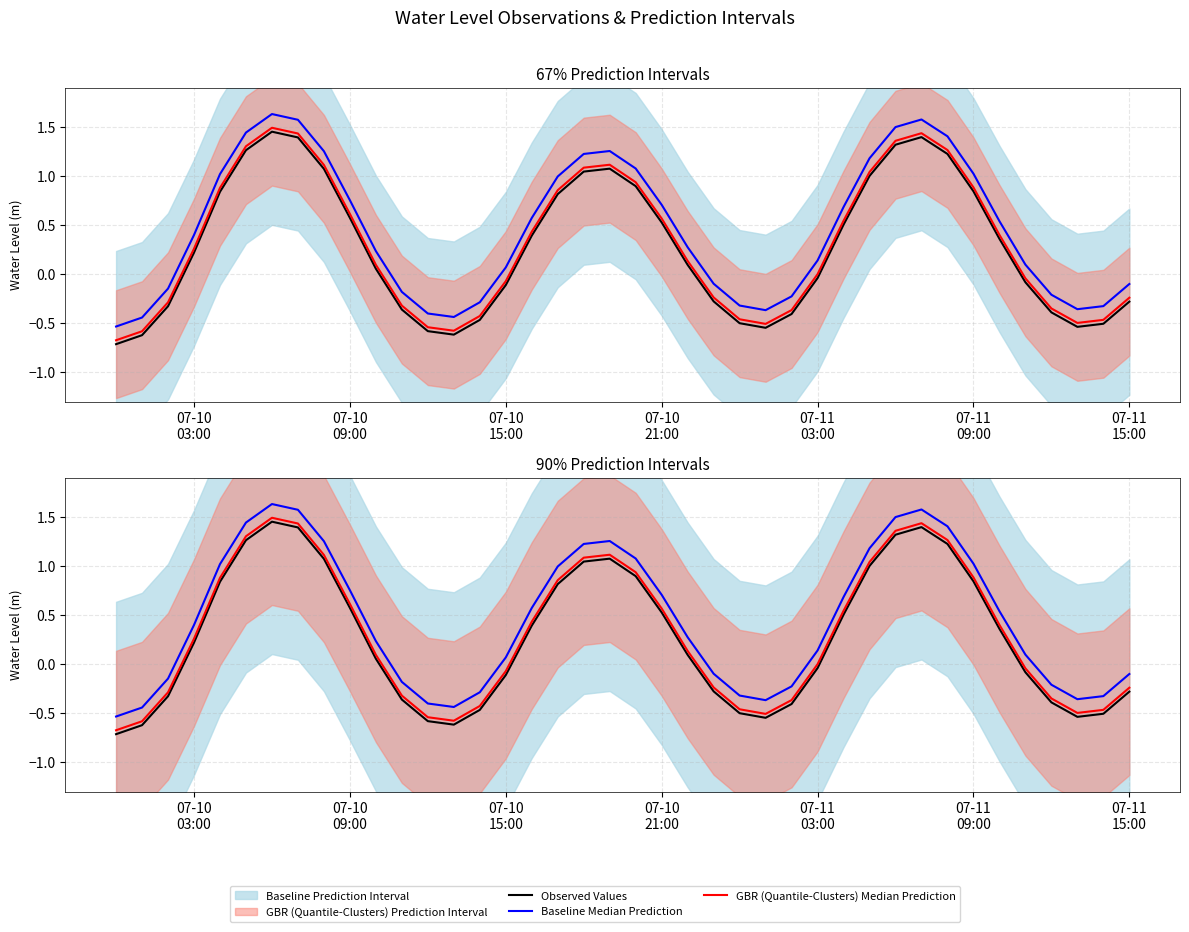

Is the value of Observed Values at 22 greater than the value of Baseline Median Prediction at 07-11
09:00?

No